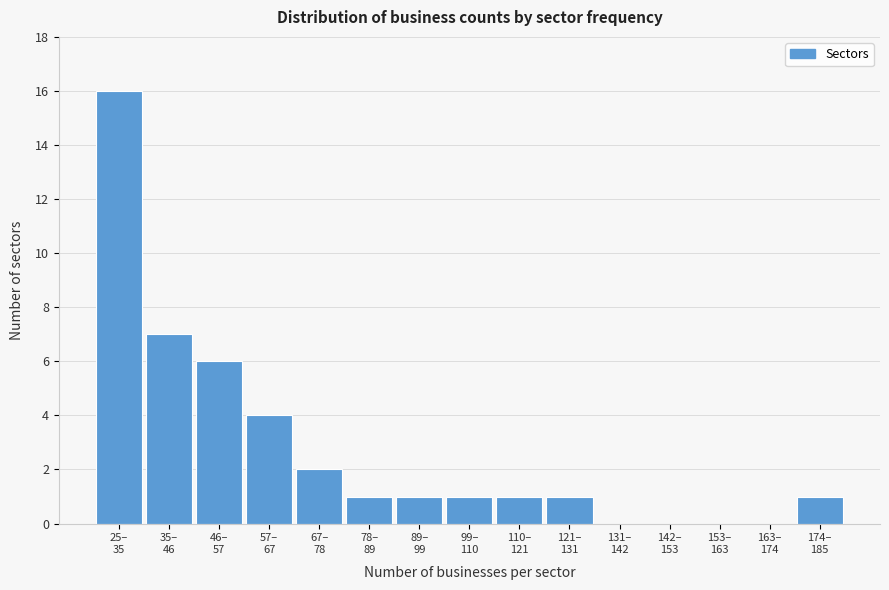

What is the sum of all values?

41